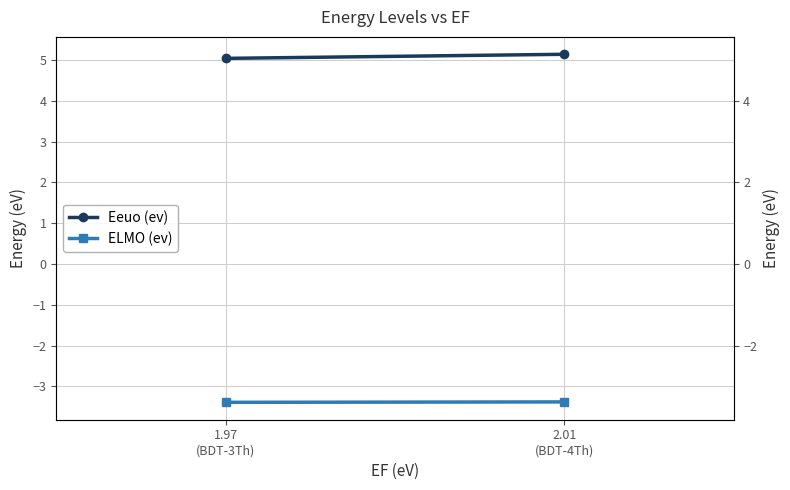

True or false: ELMO (ev) has a value of -3.4 at 2.01
(BDT-4Th).

True